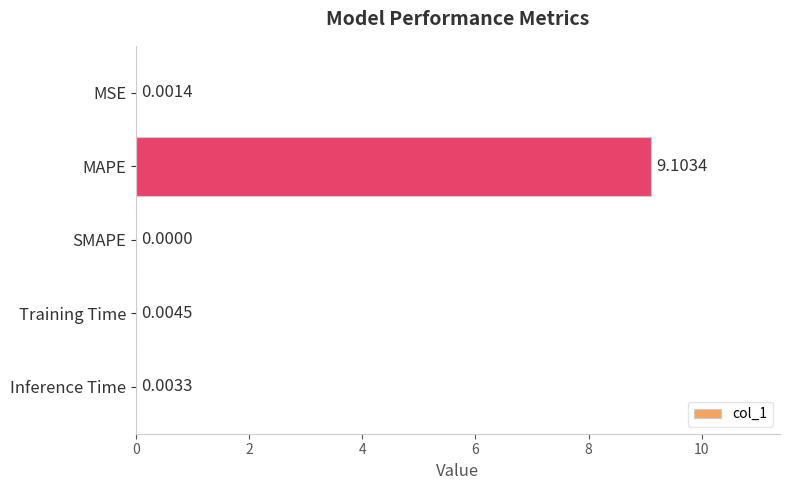

Which category has the highest value across all series?

MAPE